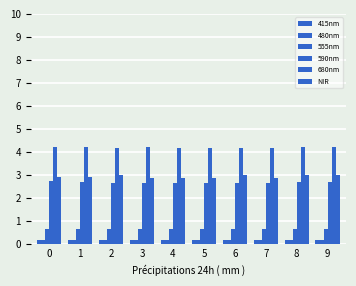

What is the average value of the 590nm series?

2.7